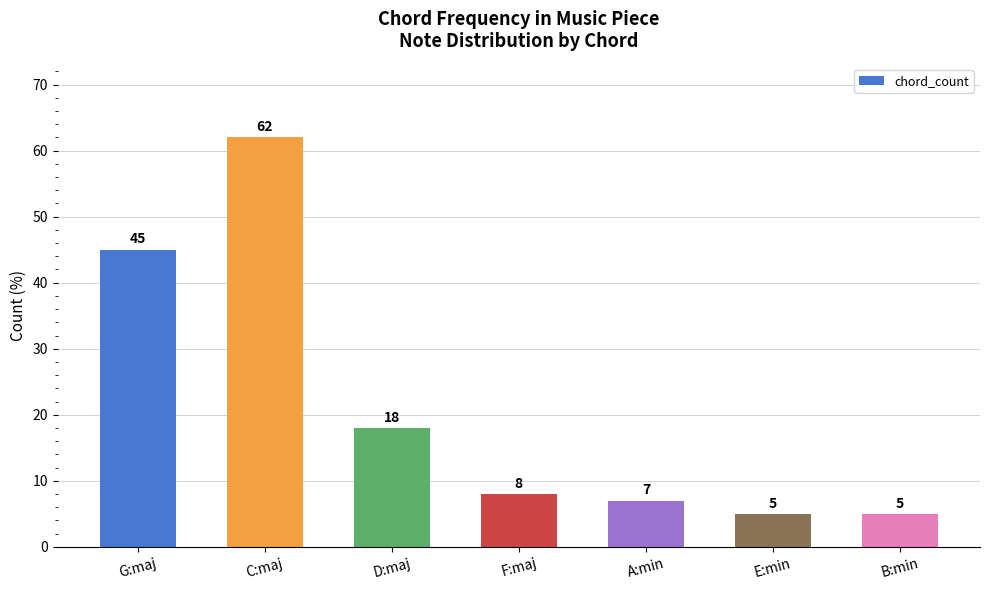

What is the sum of all values?

150